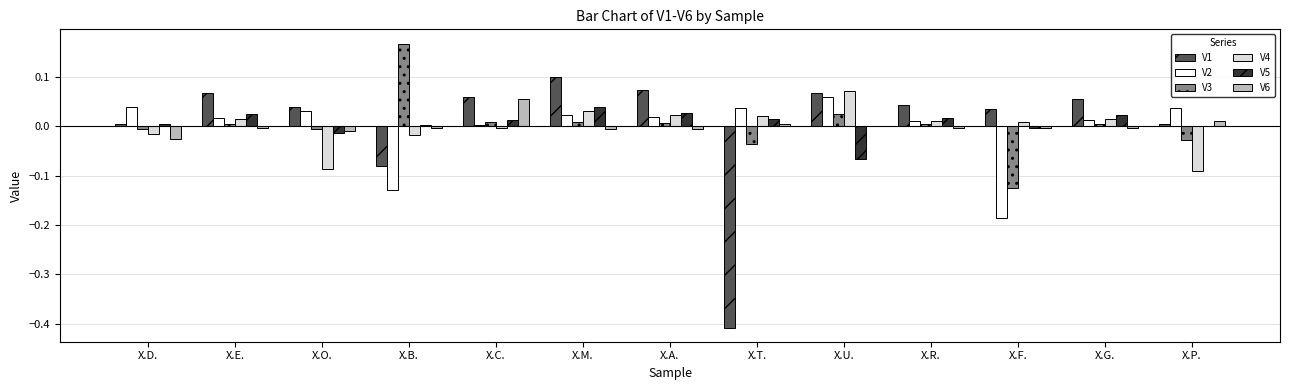

How many data points does each series have?

13